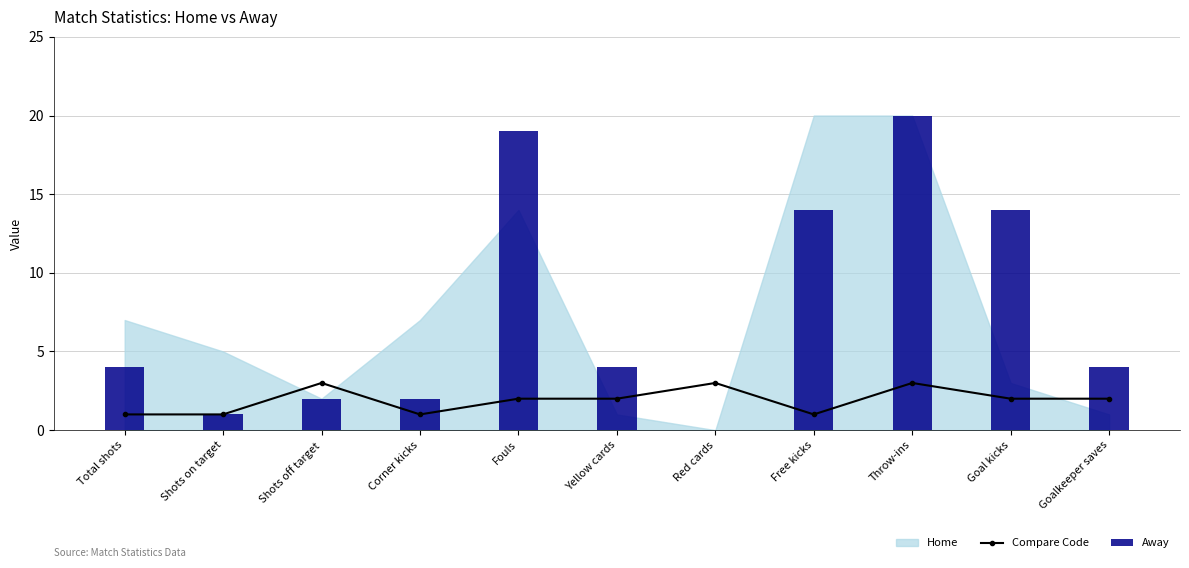

What is the label of the 6th bar from the left?

Yellow cards